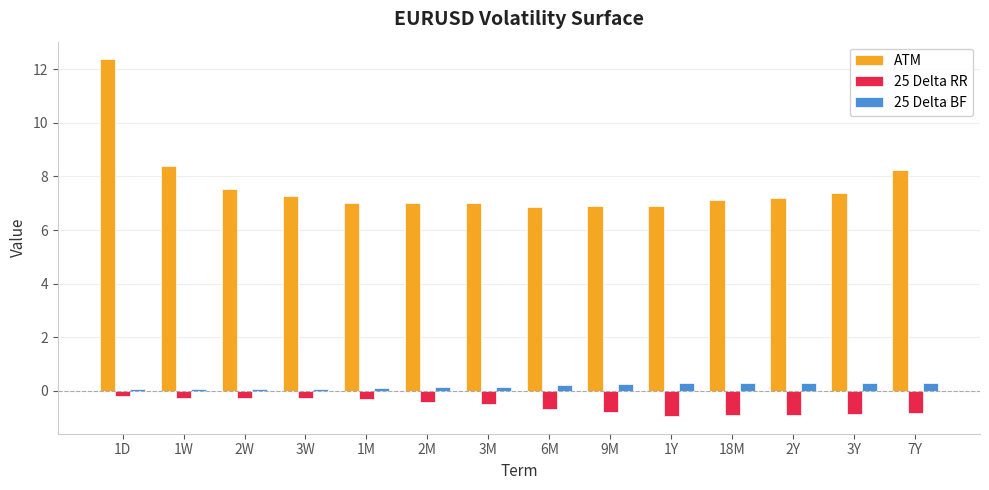

Read the ATM value at 18M.

7.1